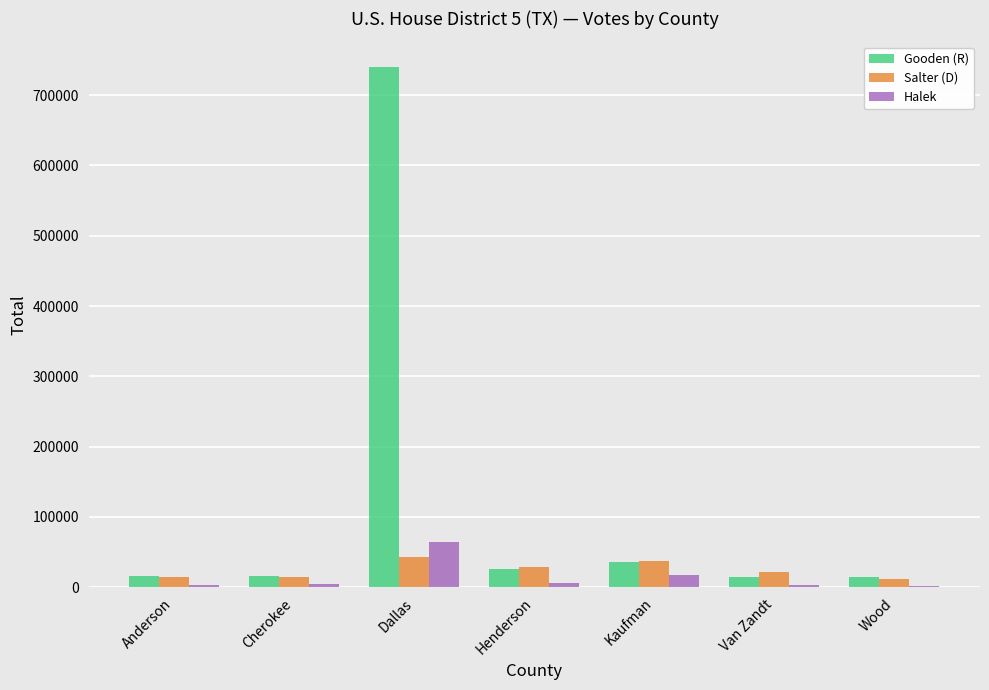

What is the greatest value displayed?

739551